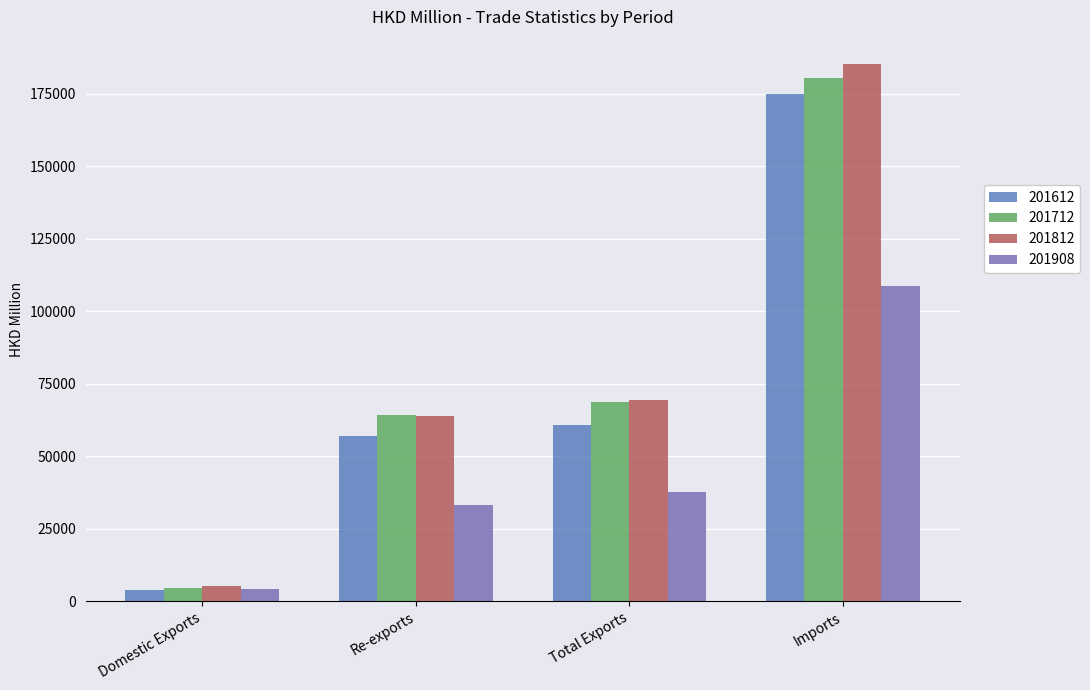

At which label does 201612 reach its minimum?

Domestic Exports